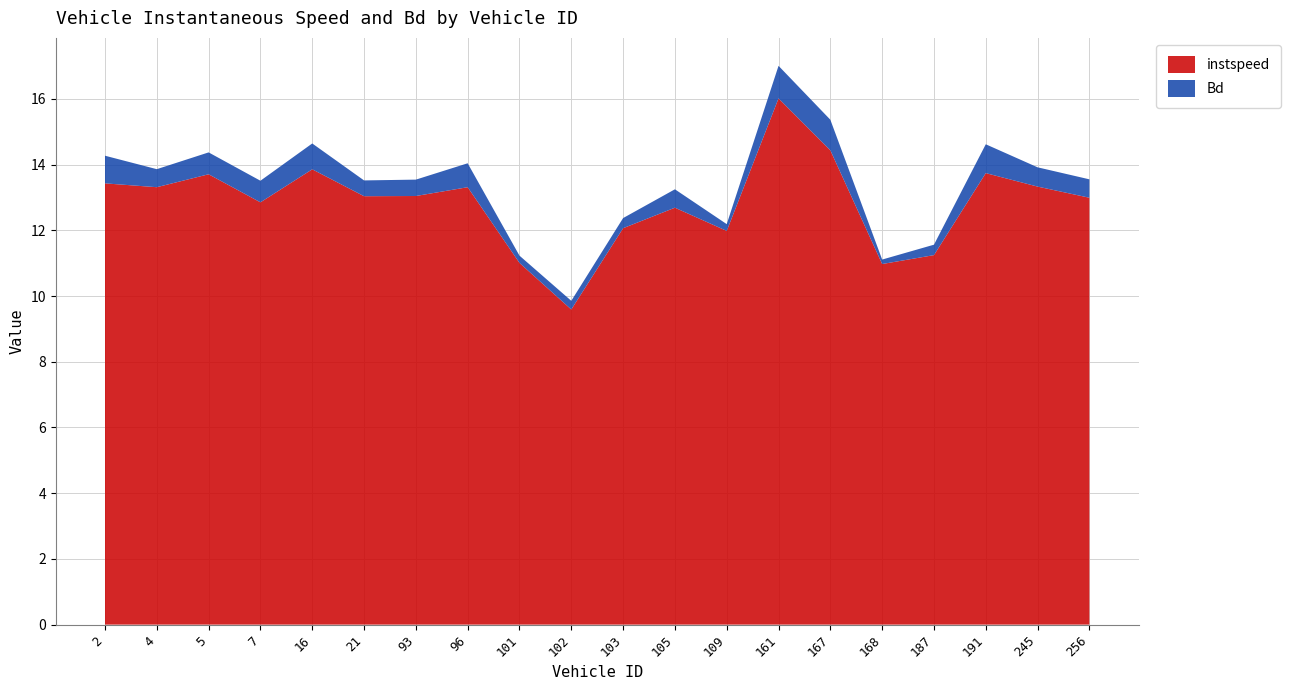

Reading left to right, list all the values displayed in this chart.

instspeed: 13.4	13.3	13.7	12.9	13.9	13.0	13.0	13.3	11.0	9.6	12.1	12.7	12.0	16.0	14.4	11.0	11.2	13.7	13.3	13.0
Bd: 0.8	0.5	0.7	0.7	0.8	0.5	0.5	0.7	0.2	0.3	0.3	0.6	0.2	1.0	0.9	0.1	0.3	0.9	0.6	0.6